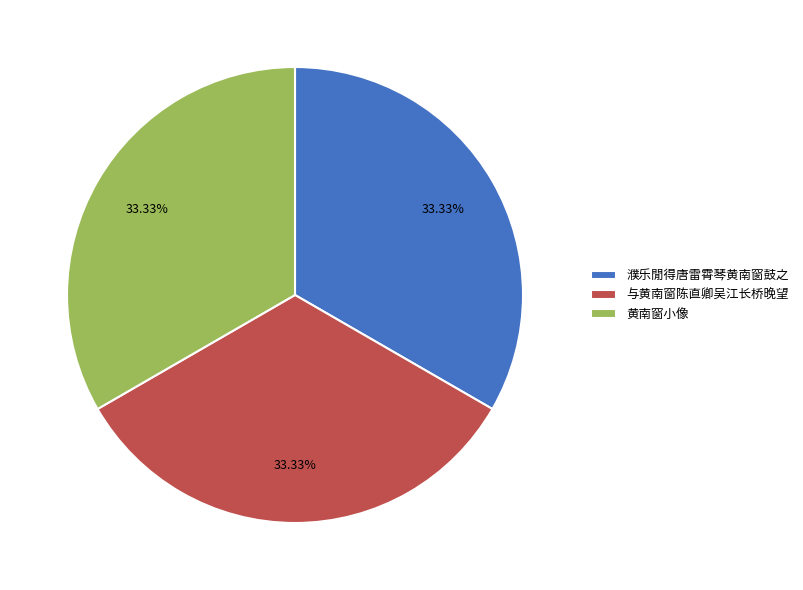

To the nearest percent, what percentage of the pie is 与黄南窗陈直卿吴江长桥晚望?

33%